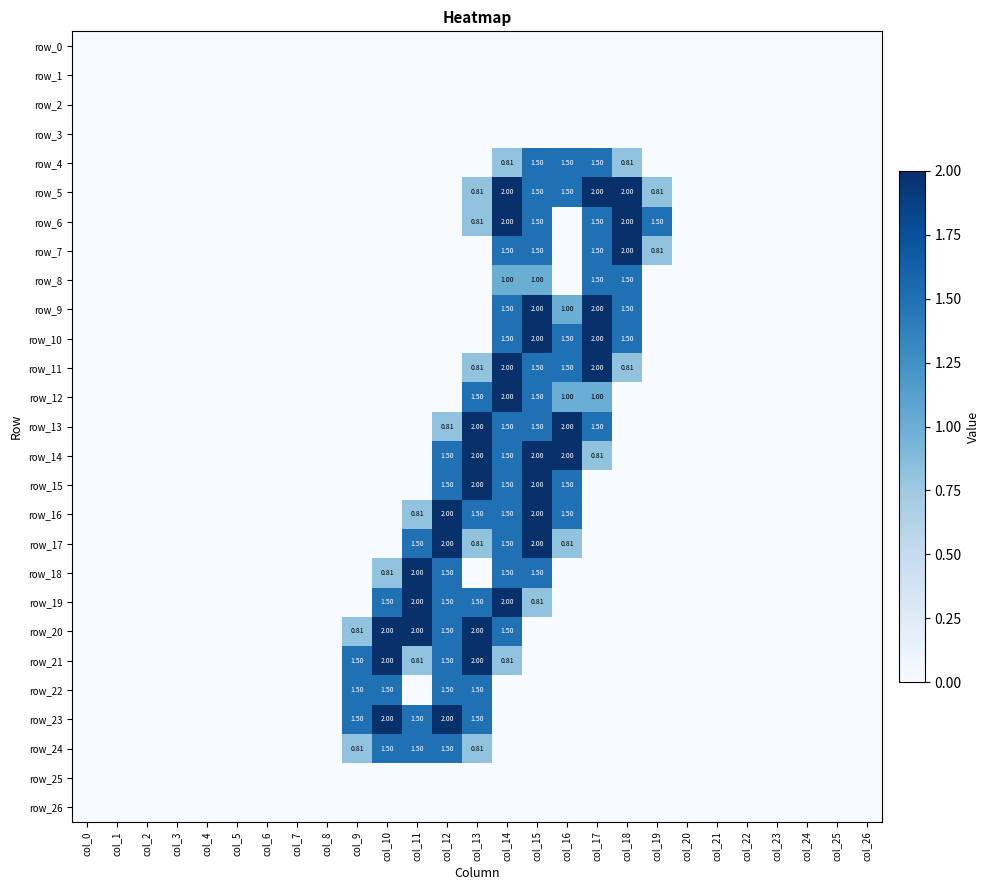

Is it true that row_24 equals 0.9 at col_4?

False